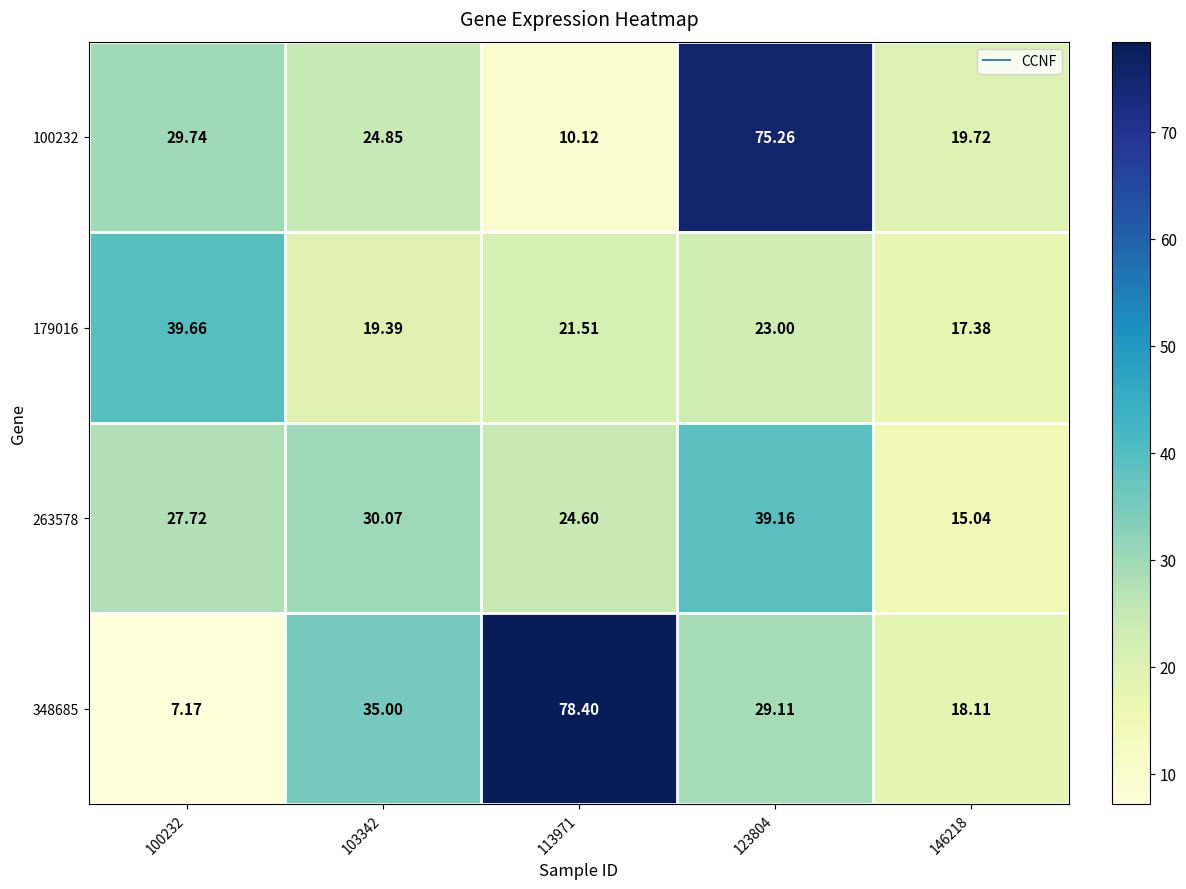

Is the value of 263578 at 100232 greater than the value of 179016 at 100232?

No